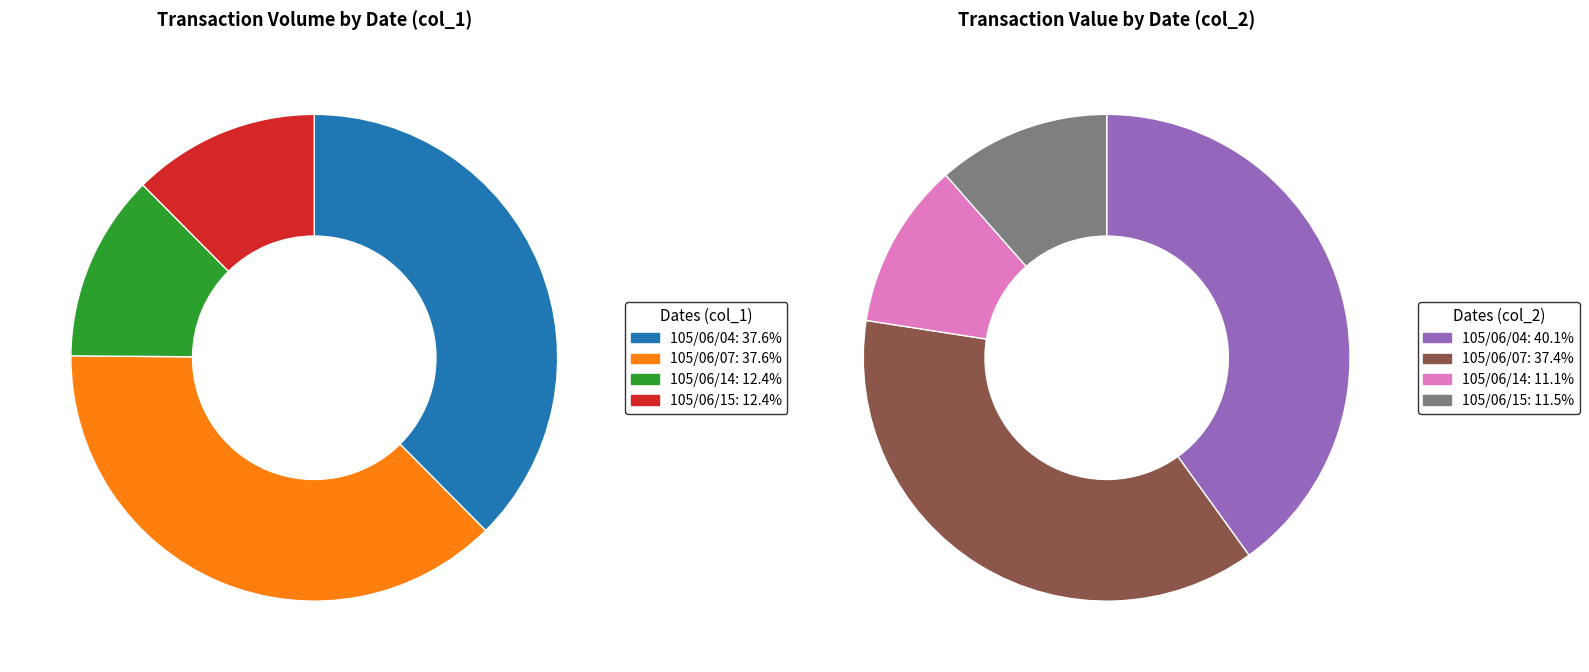

Does 105/06/04 account for over 50% of the chart?

No